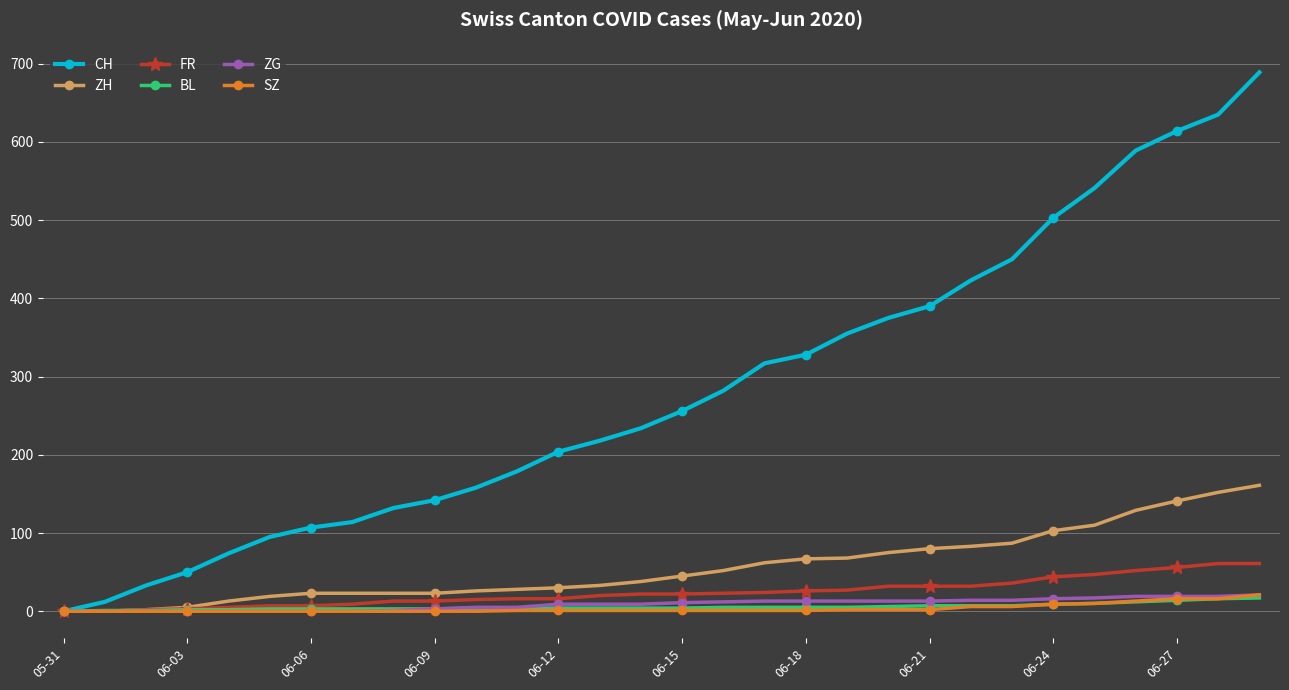

Which series has the largest total across all categories?

CH